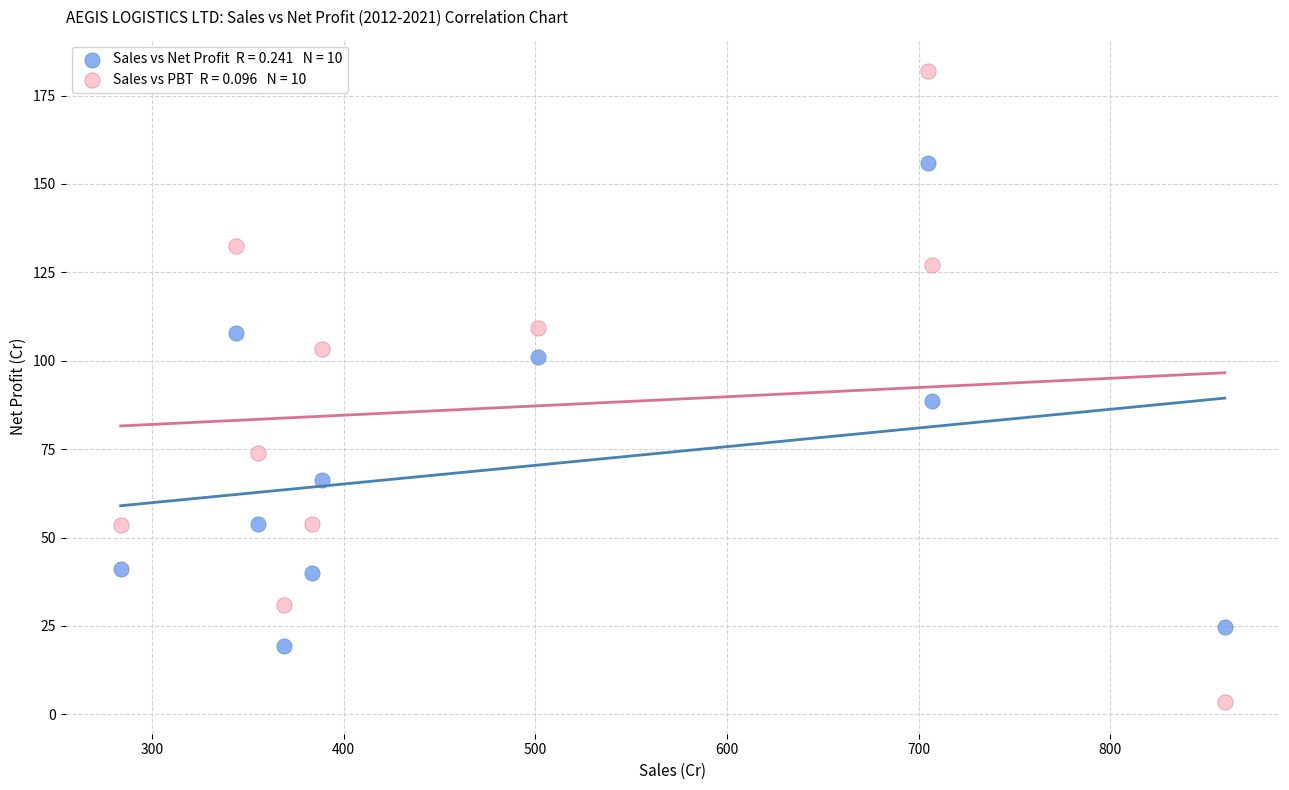

Across all series, what Y value is closest to 92?

88.6